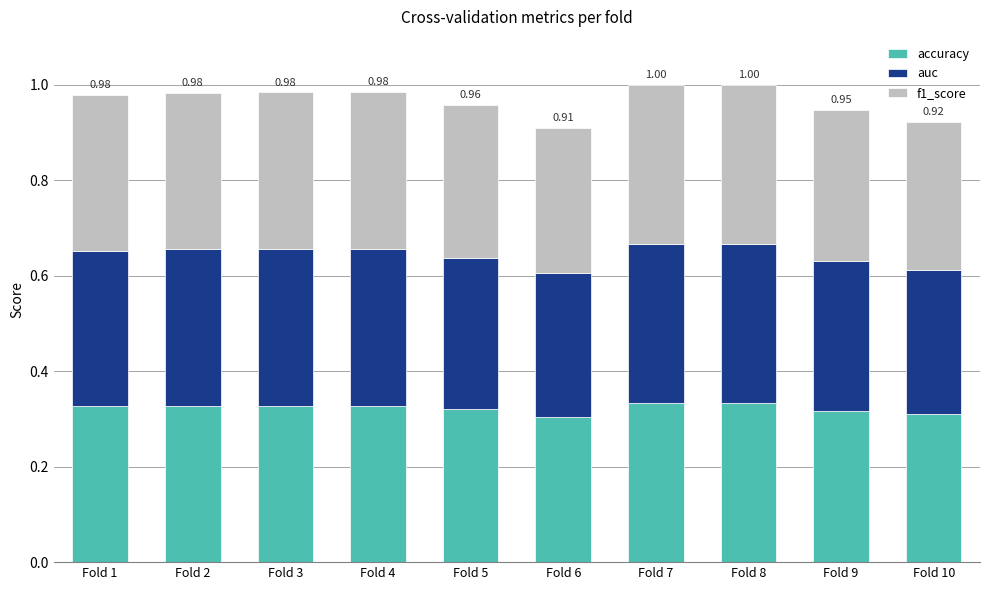

What is the total value across all series at Fold 9?

0.9